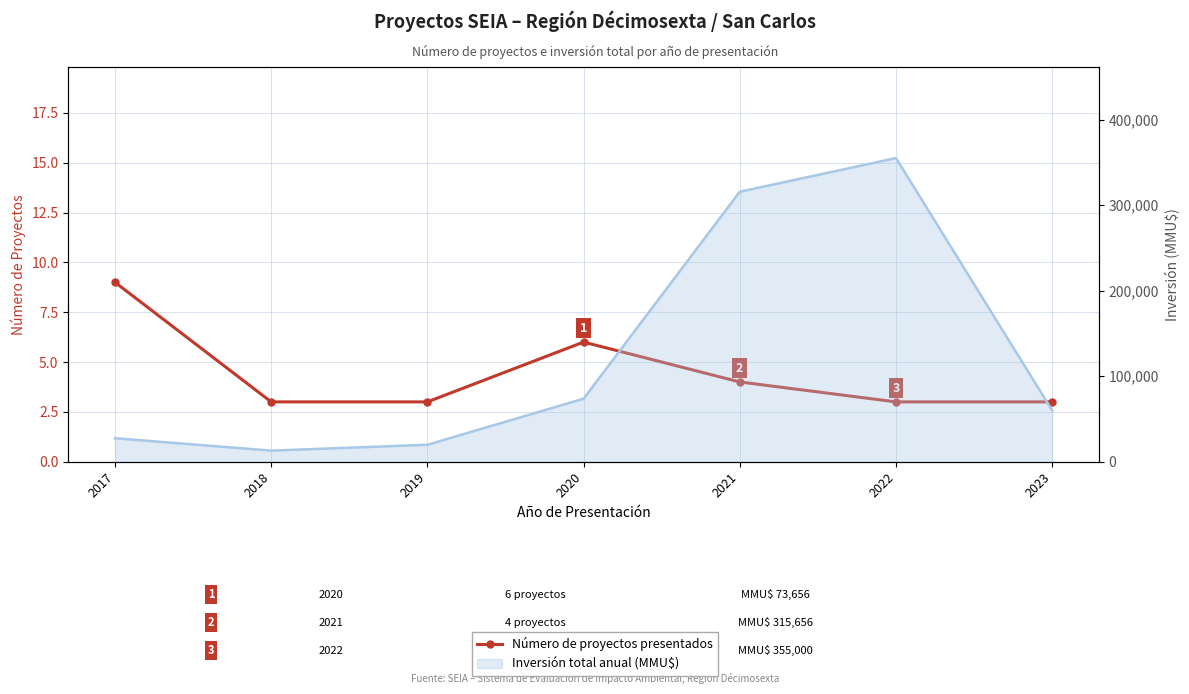

What is the value of the 6th point from the left?

3